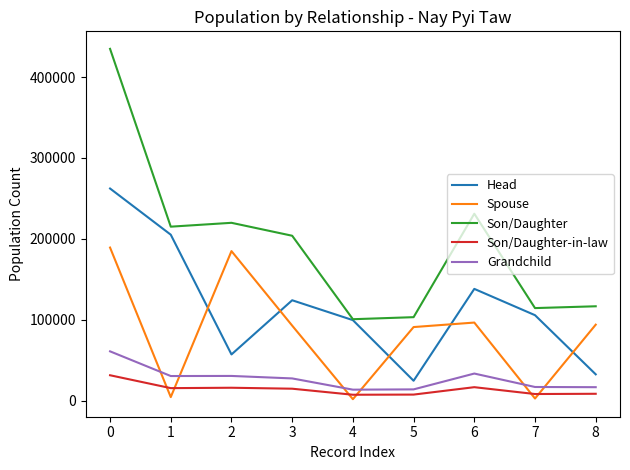

The value of Head at 0 is 452500. True or false?

False